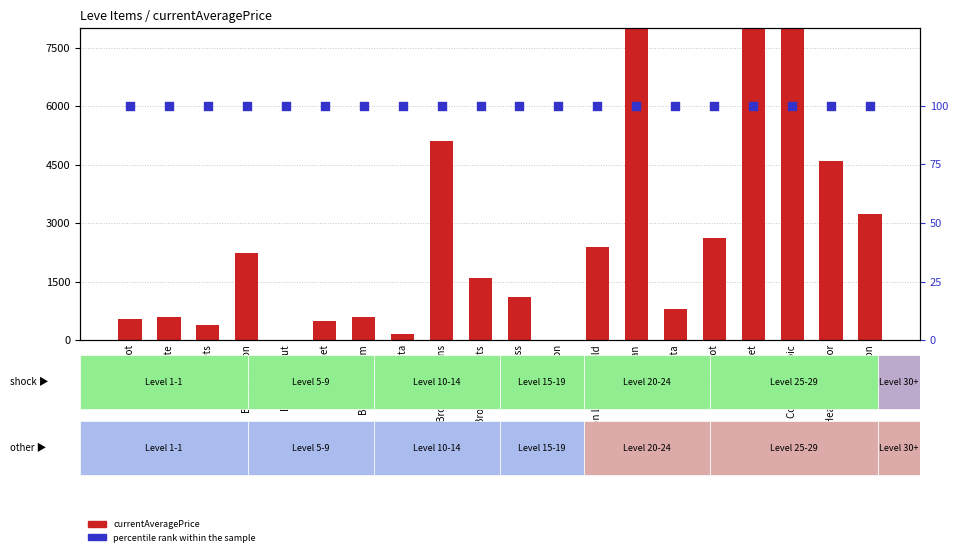

What are all the series names shown in the legend?

currentAveragePrice, percentile rank within the sample